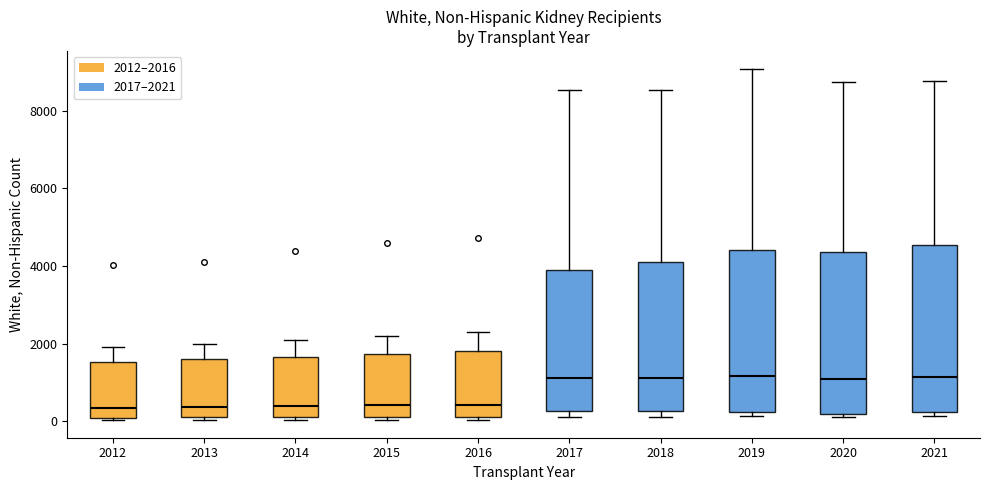

Where does the upper whisker of the box at x = 2013 end on the y-axis? The values are not printed on the chart, so give them approximately, as read against the axis.

2000